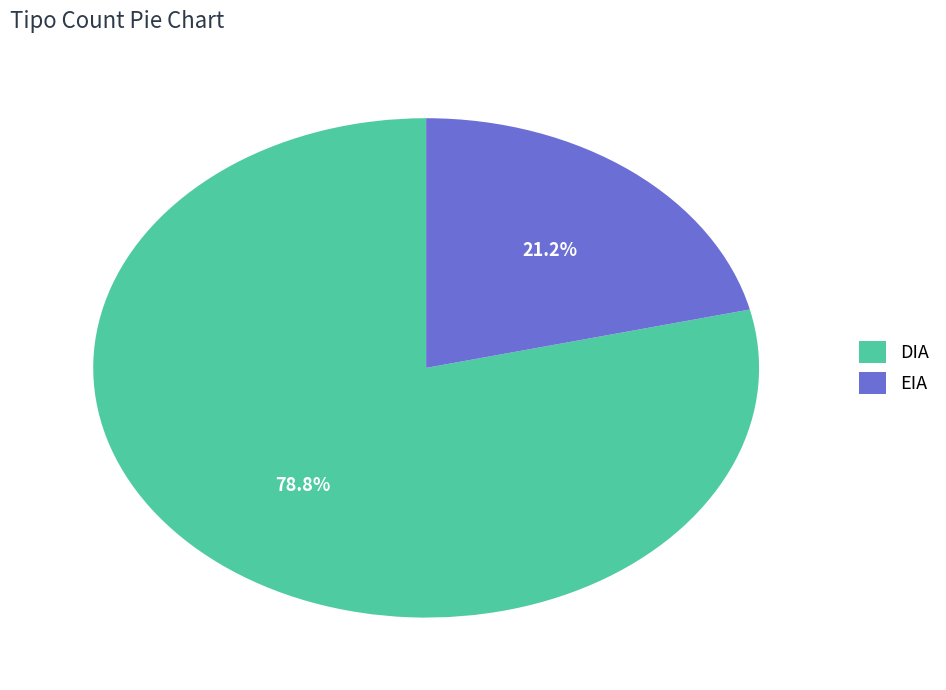

To the nearest percent, what is the combined percentage of DIA and EIA?

100%